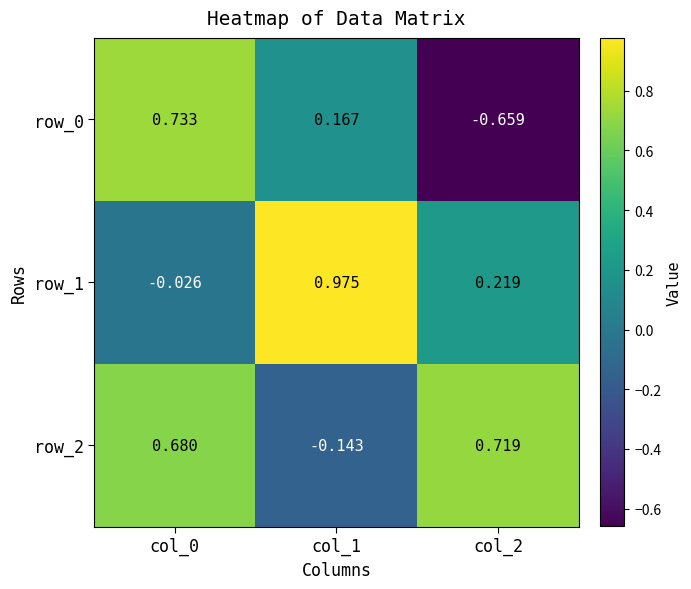

At col_0, list the series in order from smallest to largest.

row_1, row_2, row_0